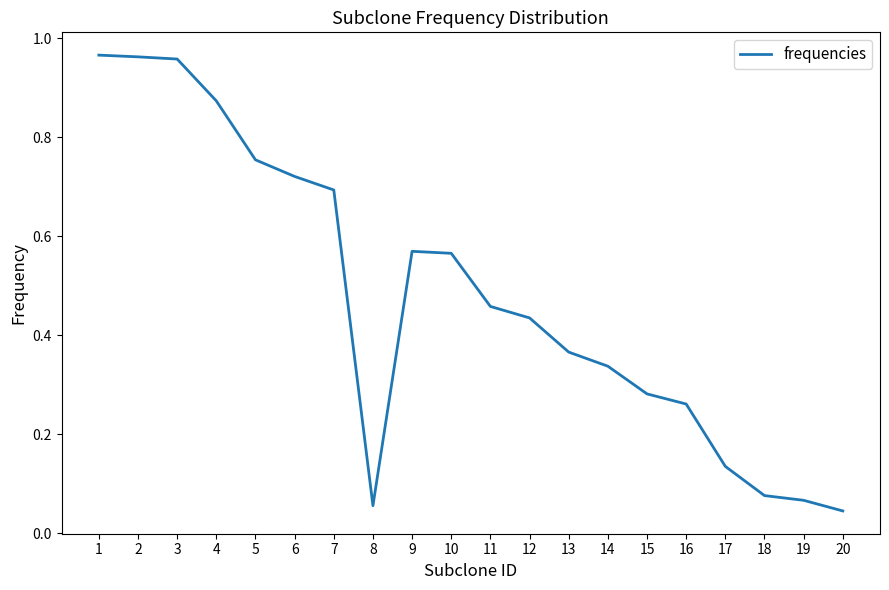

Which label corresponds to the smallest value in the chart?

20